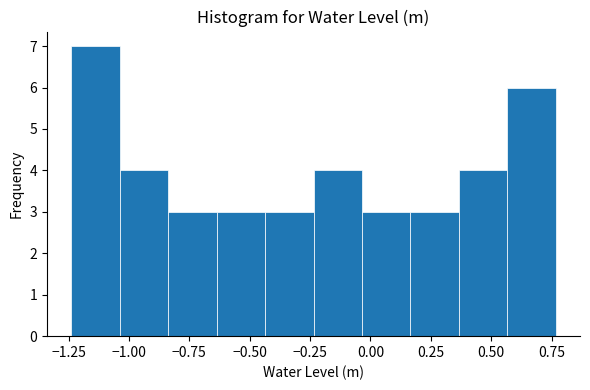

Reading left to right, list every bar in this chart as the range it spans on the x-axis followed by its height. Neither the bar edges nor the heights are printed on the chart, so give them approximately, as read against the axes.

-1.25 to -1.05: 7
-1.05 to -0.85: 4
-0.85 to -0.65: 3
-0.65 to -0.45: 3
-0.45 to -0.25: 3
-0.25 to -0.05: 4
-0.05 to 0.15: 3
0.15 to 0.35: 3
0.35 to 0.55: 4
0.55 to 0.75: 6